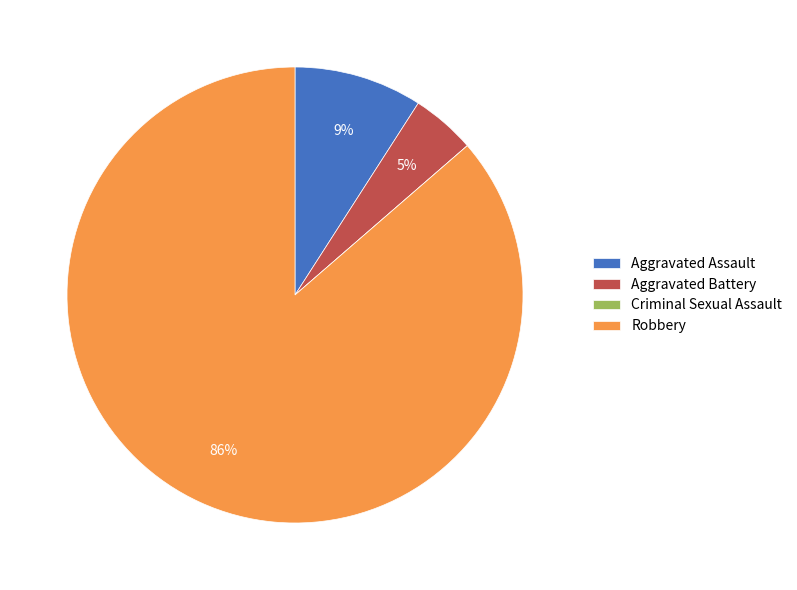

Do Robbery and Aggravated Assault together represent more than half of the pie?

Yes